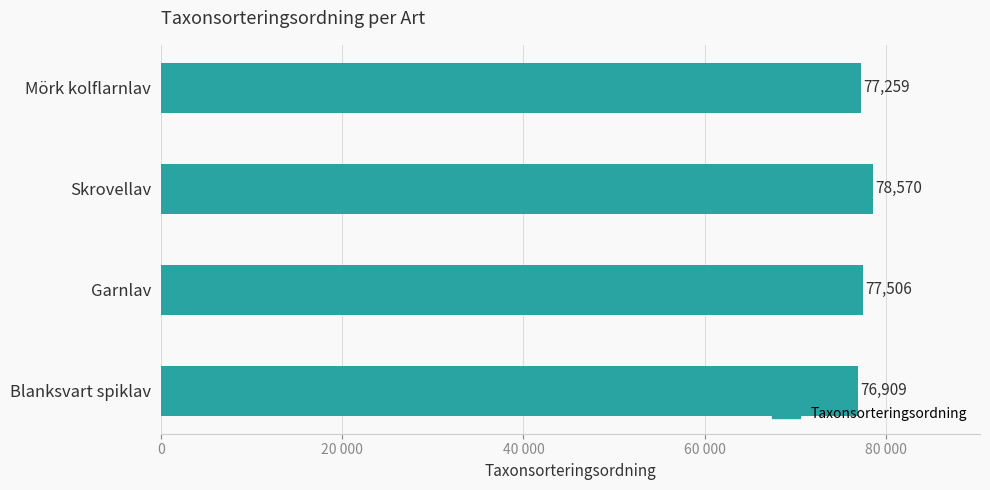

Does the chart contain any negative values?

No